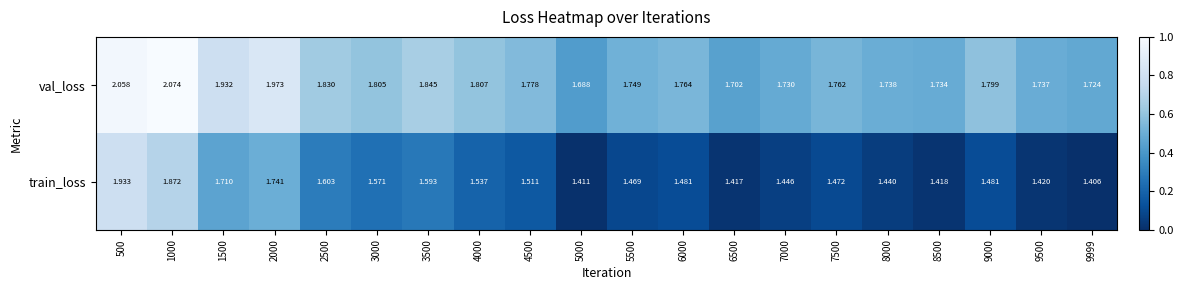

Rank the series by their average value, from lowest to highest.

train_loss, val_loss